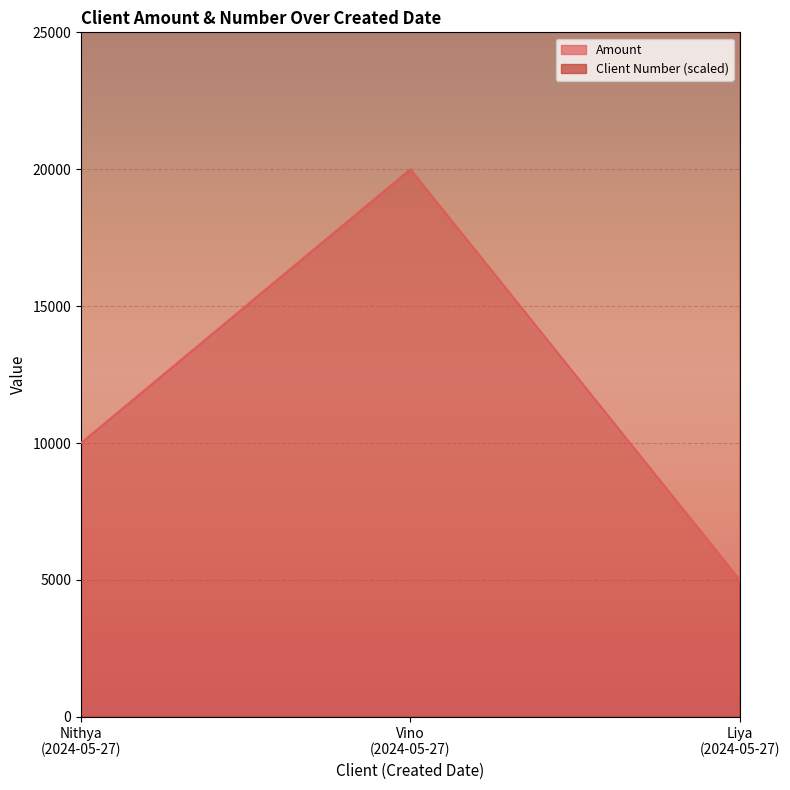

What is the greatest value displayed?

244737.8